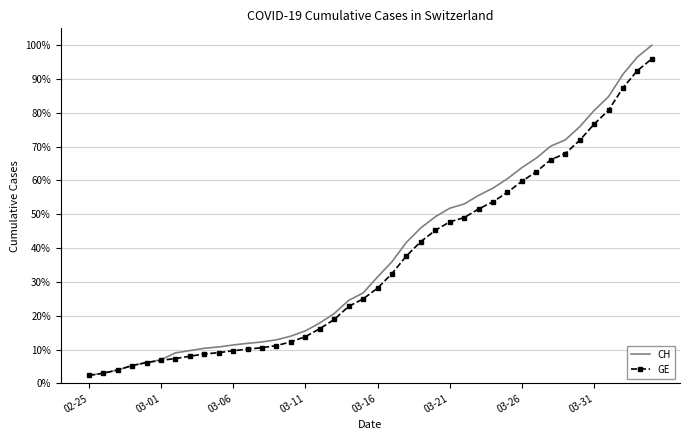

True or false: CH has more than 1 points higher than both neighbors.

False